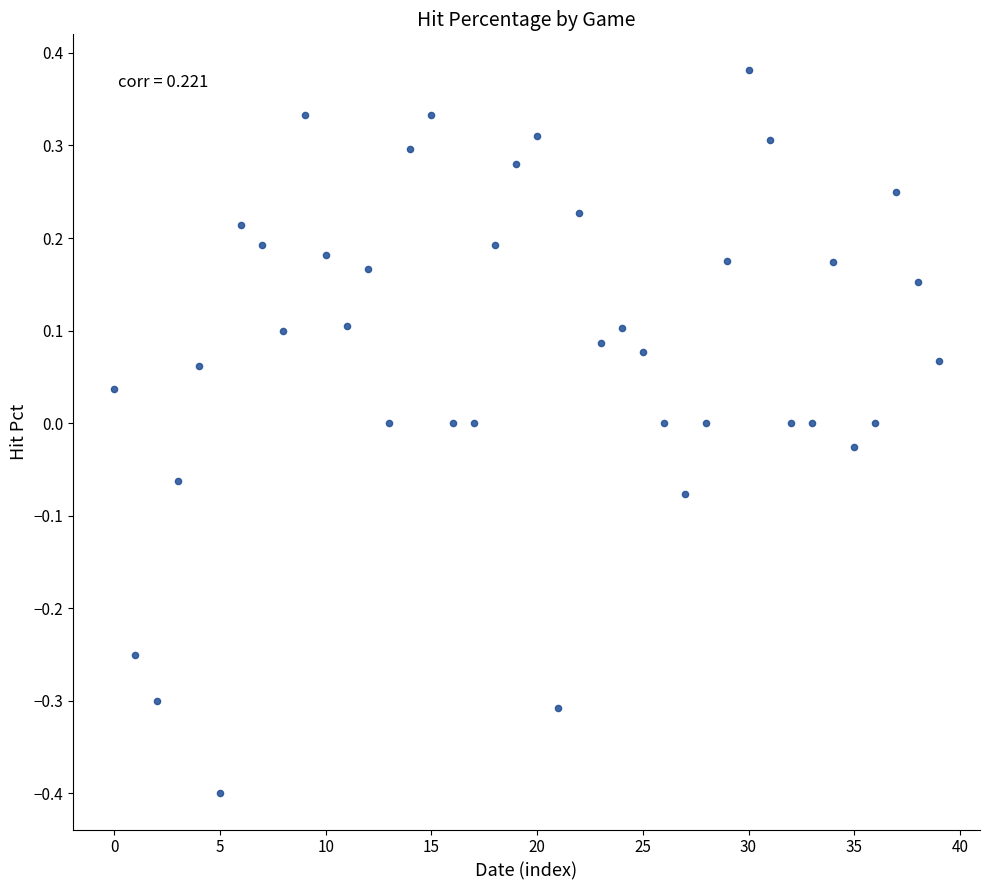

What is the range of Y values (max minus min)?

0.8